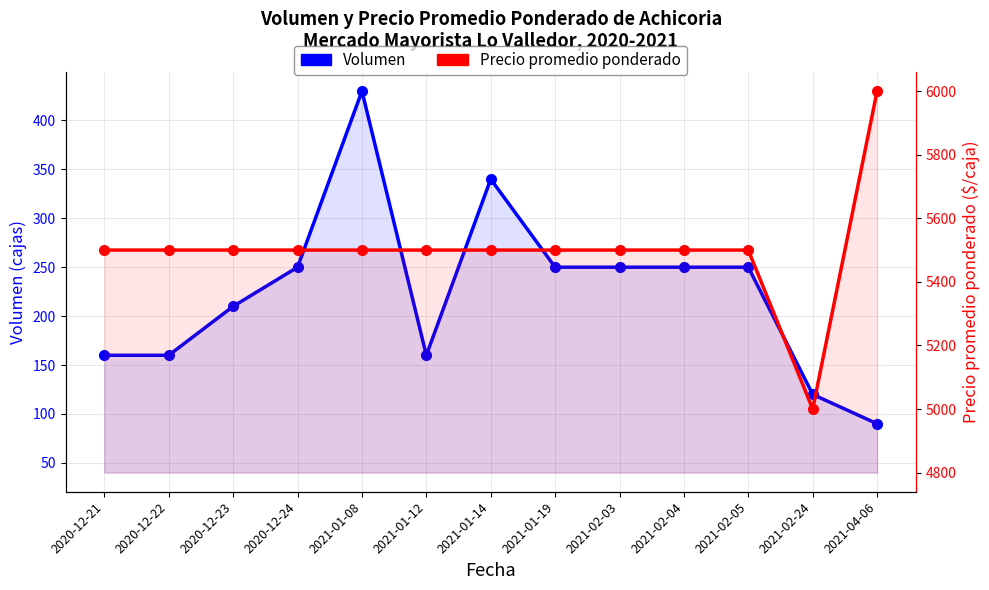

The Precio promedio ponderado series shows 5500 at 2020-12-23. True or false?

True